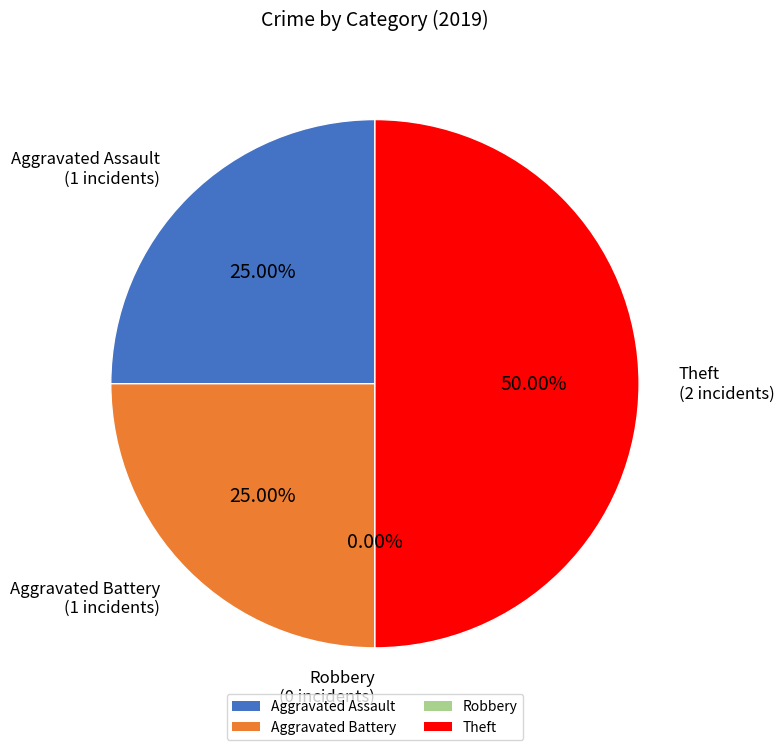

Rank the categories by value from lowest to highest.

Robbery, Aggravated Assault, Aggravated Battery, Theft